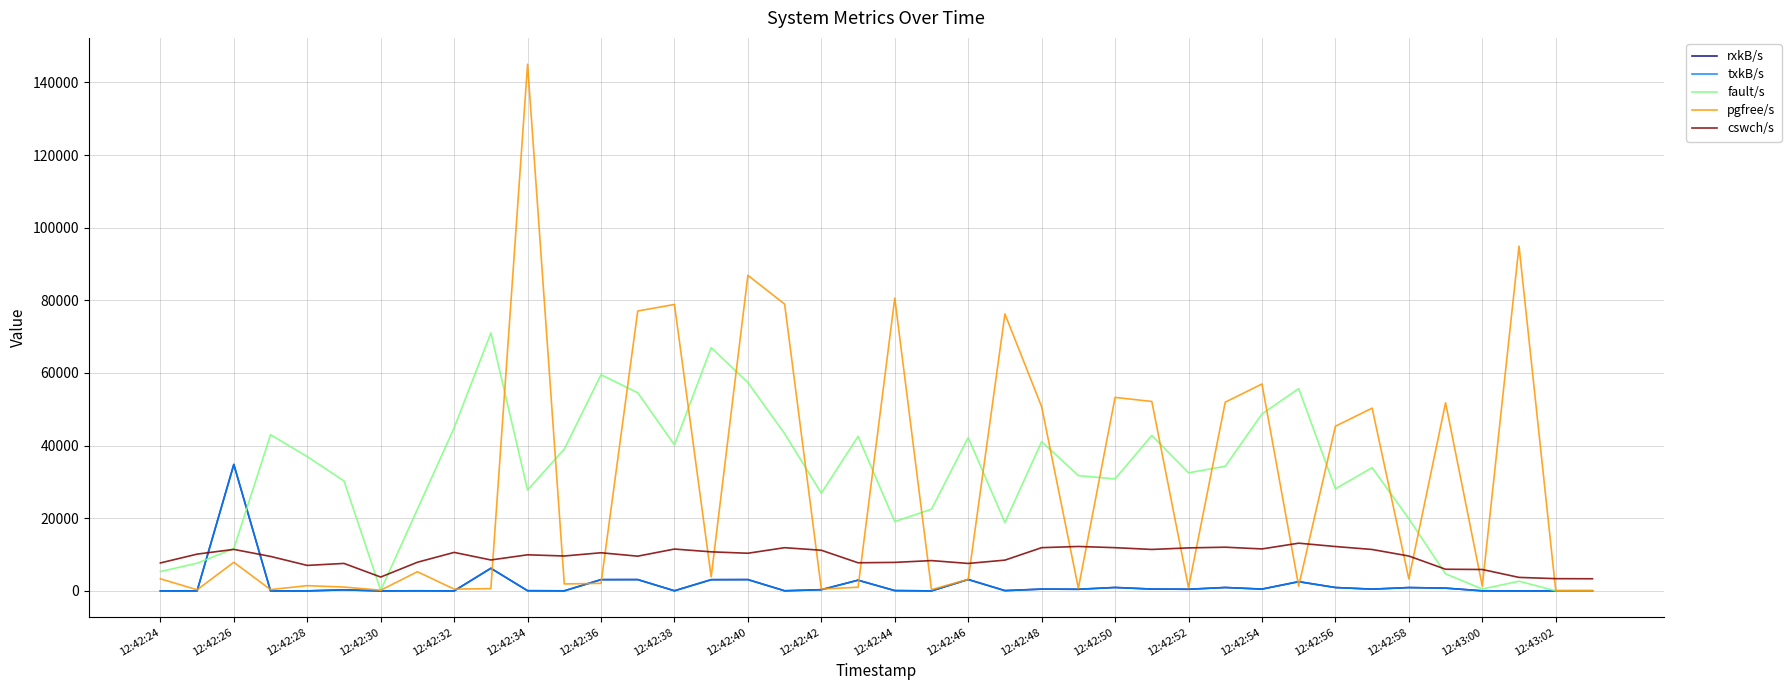

What is the difference between the second highest and second lowest values in the pgfree/s series?

94791.0